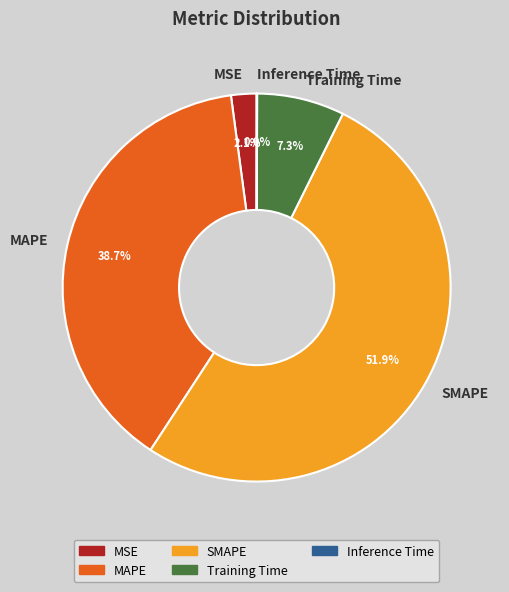

What portion of the pie excludes MAPE?

61.3%